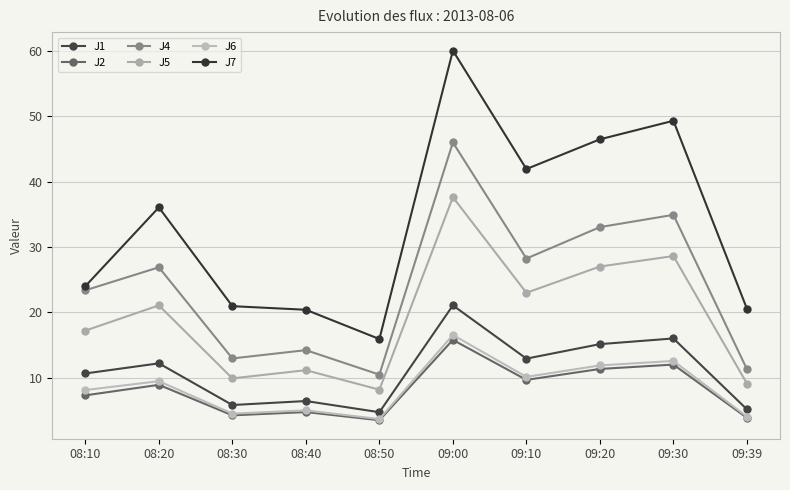

List the series in order of their peak value, highest first.

J7, J4, J5, J1, J6, J2